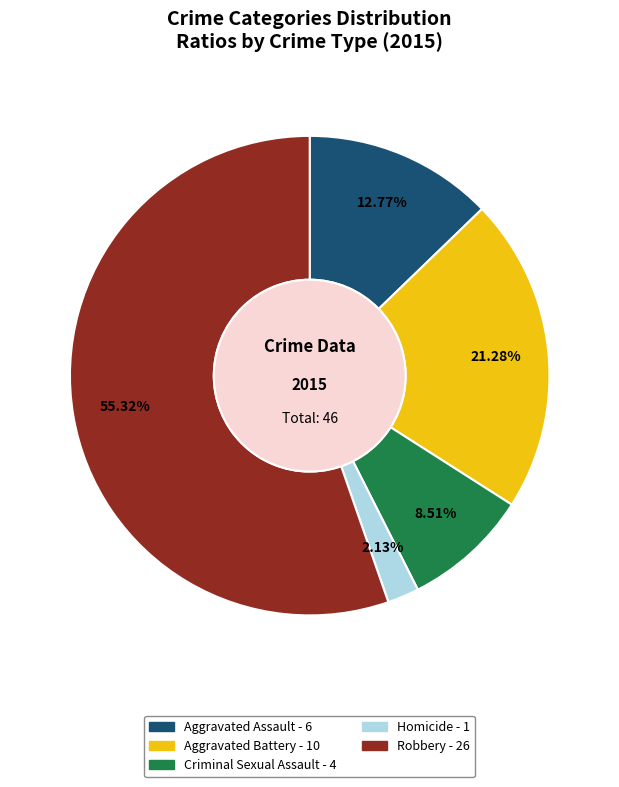

Which category has the smallest portion of the pie?

Homicide